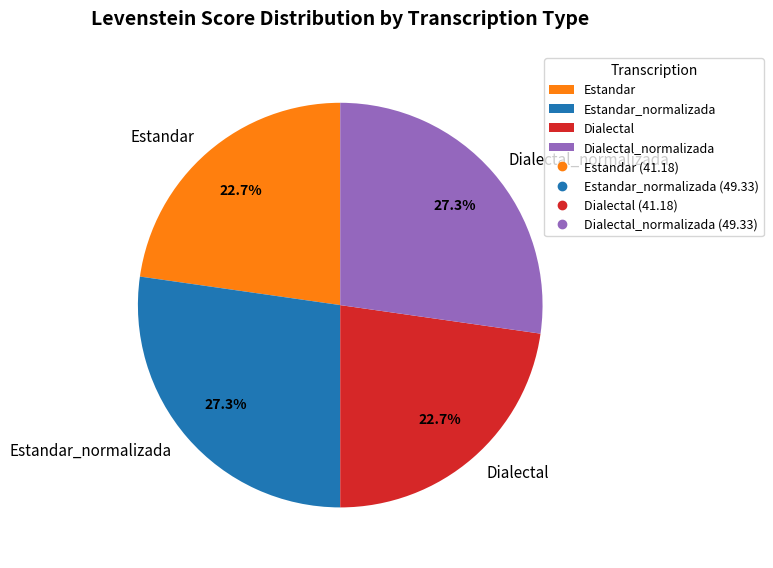

Which has a higher value, Estandar or Estandar_normalizada?

Estandar_normalizada